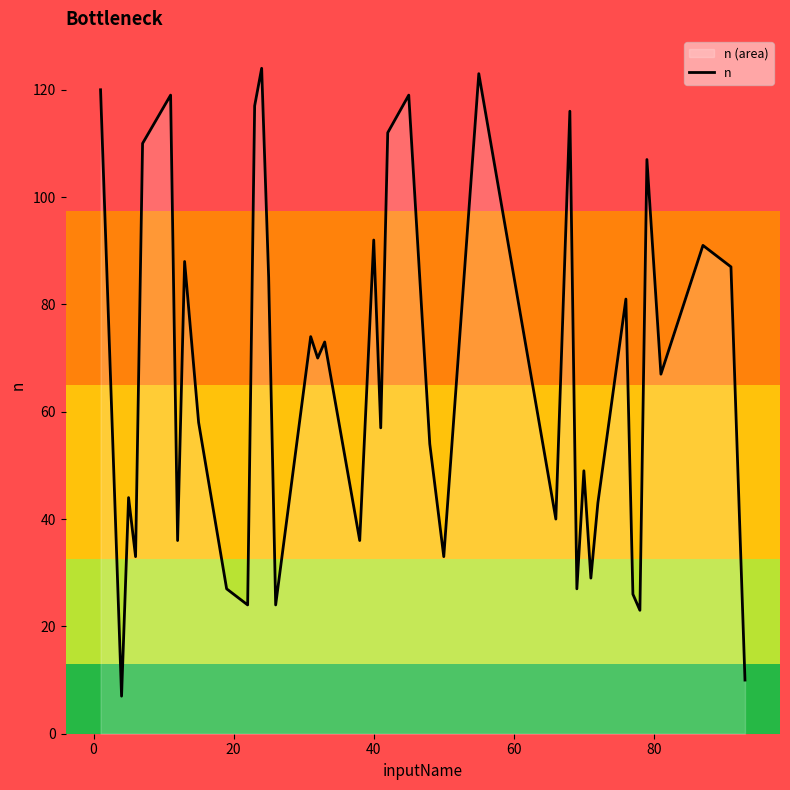

Does the chart have visible grid lines?

No